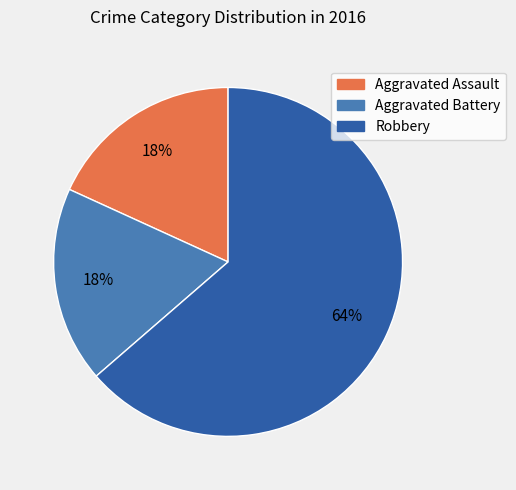

Which slice is the largest?

Robbery